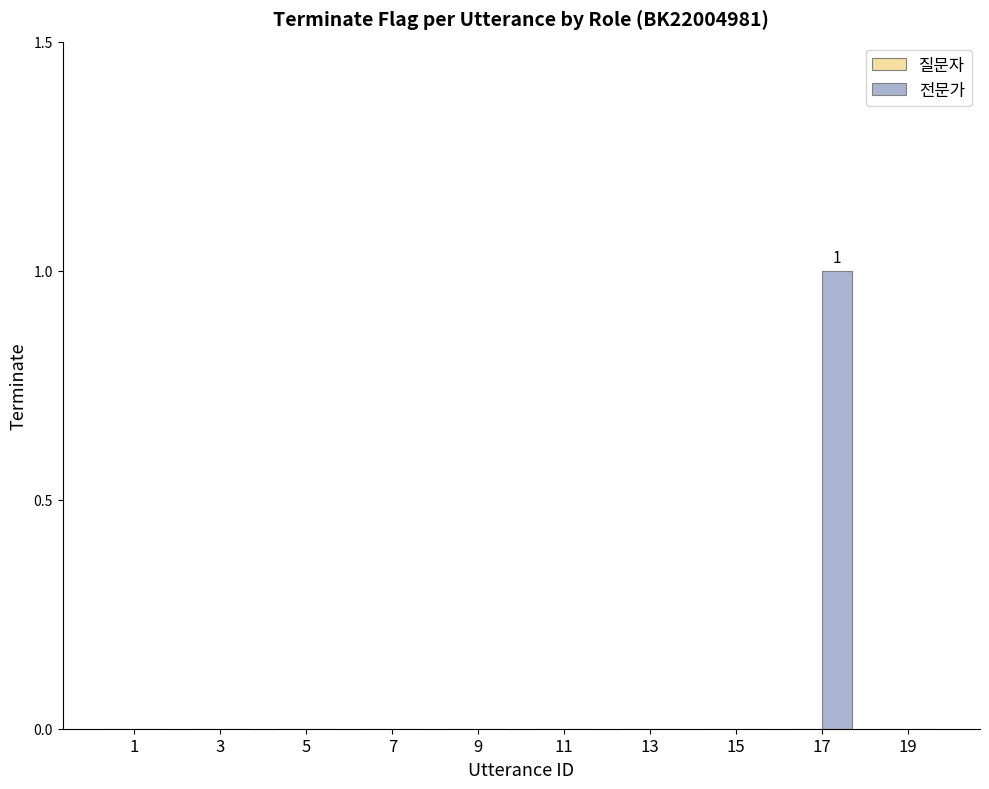

At which category does the chart reach its peak across all series?

17